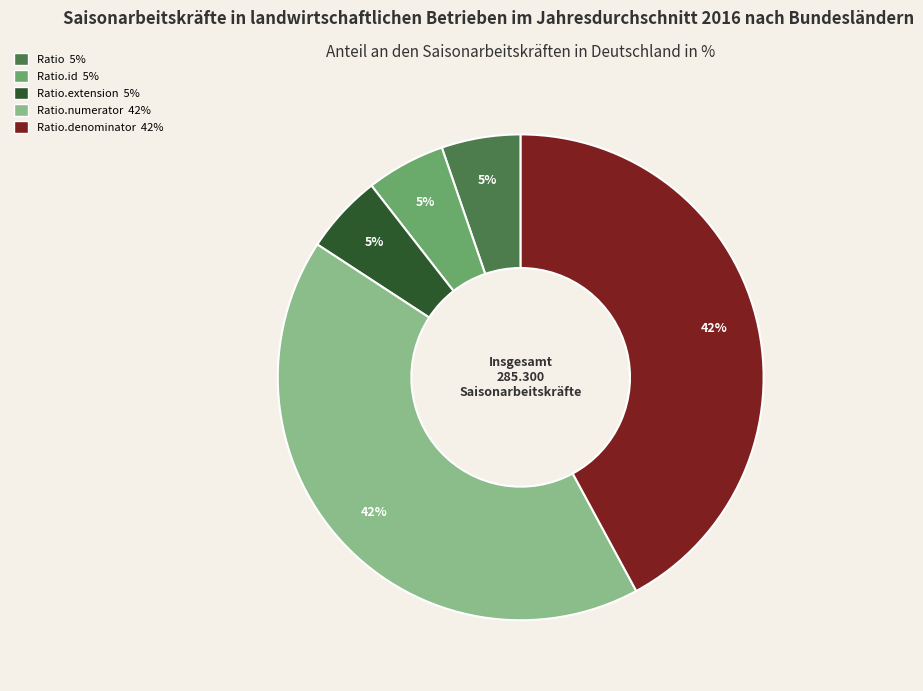

How many slices are in this pie chart?

5